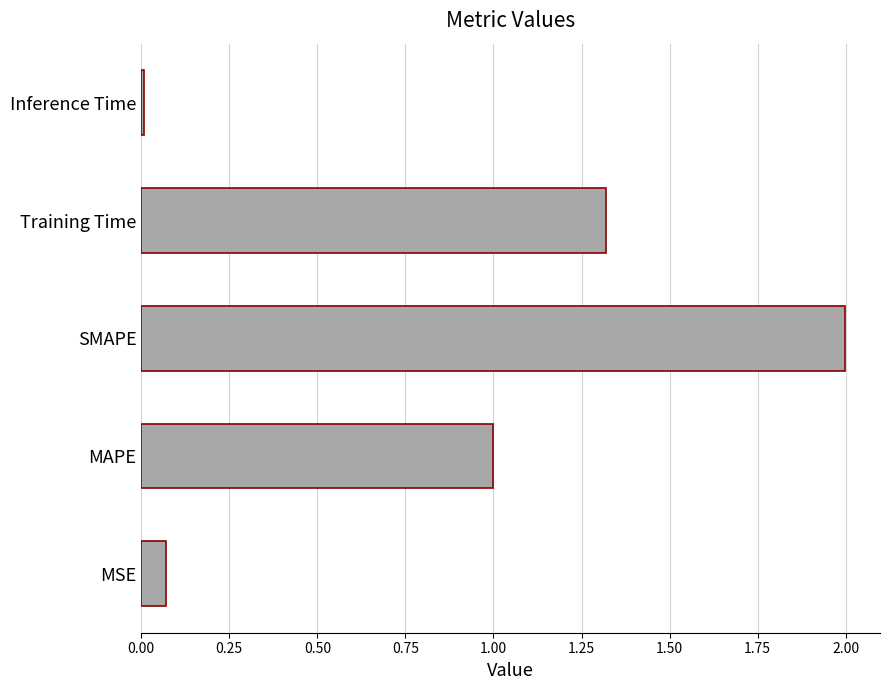

Rank the categories by value from lowest to highest.

Inference Time, MSE, MAPE, Training Time, SMAPE